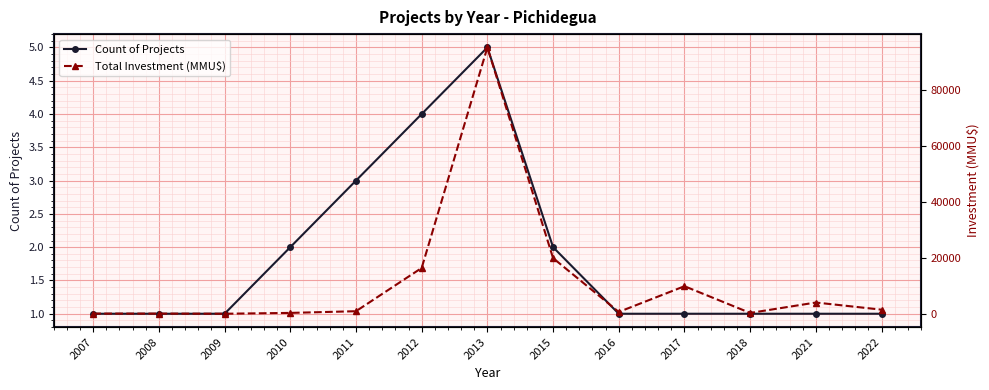

True or false: Total Investment (MMU$) and Count of Projects intersect in this chart.

False